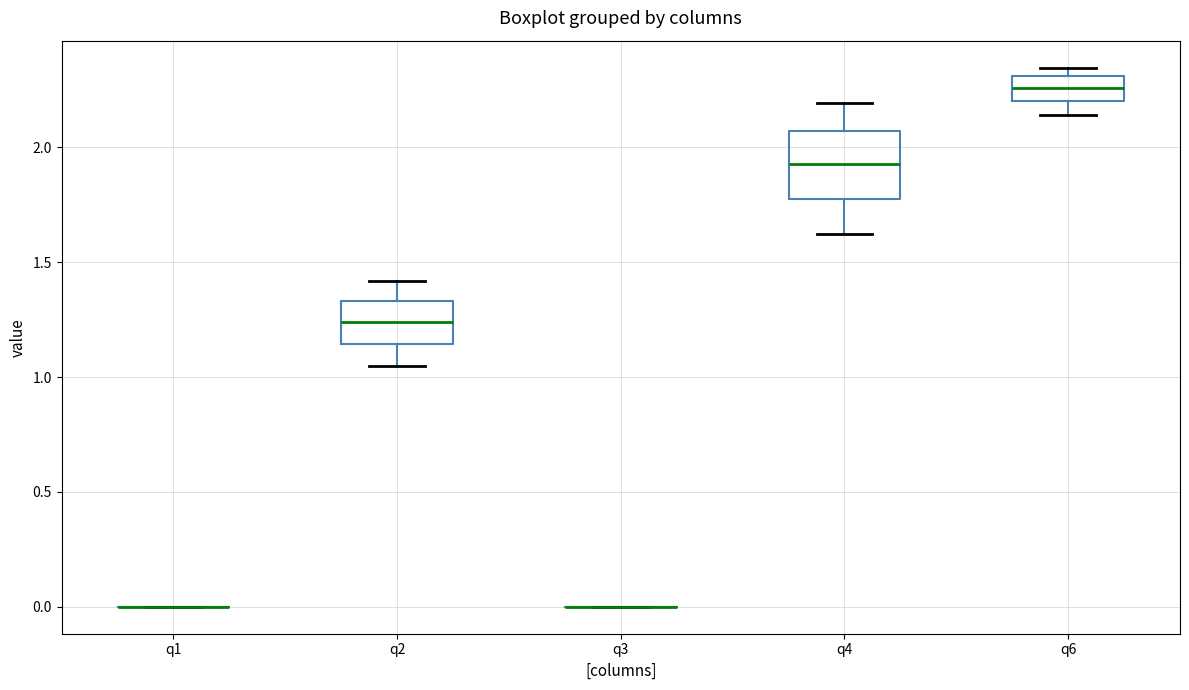

Reading left to right, transcribe this box plot: for each box, give where its median line is, the range the box spans, and where its two whiskers end, as read against the y-axis. The values are not printed on the chart, so give them approximately, as read against the axis.

q1: box collapsed to a line at 0.00, whiskers 0.00 to 0.00
q2: median 1.25, box 1.15 to 1.35, whiskers 1.05 to 1.40
q3: box collapsed to a line at 0.00, whiskers 0.00 to 0.00
q4: median 1.95, box 1.80 to 2.05, whiskers 1.60 to 2.20
q6: median 2.25, box 2.20 to 2.30, whiskers 2.15 to 2.35